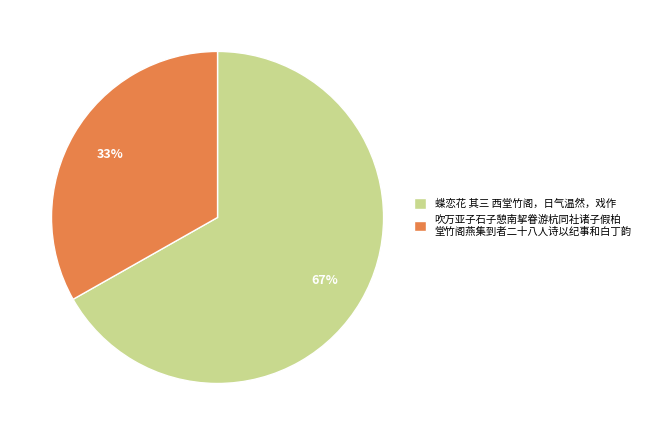

Do 蝶恋花 其三 西堂竹阁，日气温然，戏作 and 吹万亚子石子憩南挈眷游杭同社诸子假柏 堂竹阁燕集到者二十八人诗以纪事和白丁韵 together represent more than half of the pie?

Yes